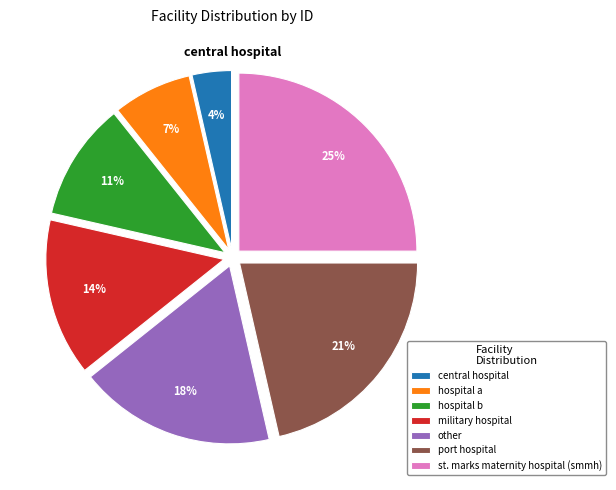

What percentage is the hospital b slice, to the nearest percent?

11%